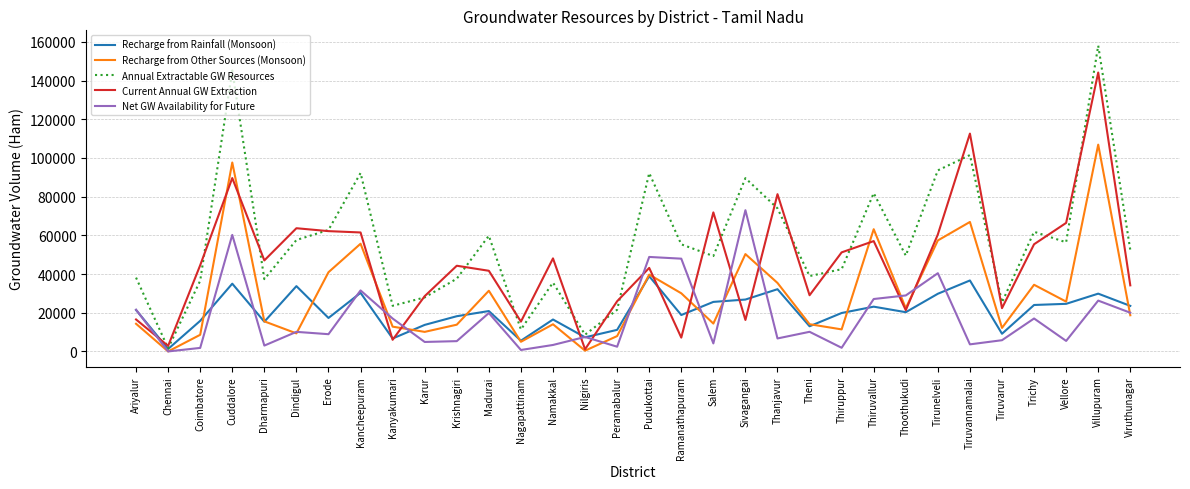

Where is the first local maximum for Annual Extractable GW Resources?

Cuddalore